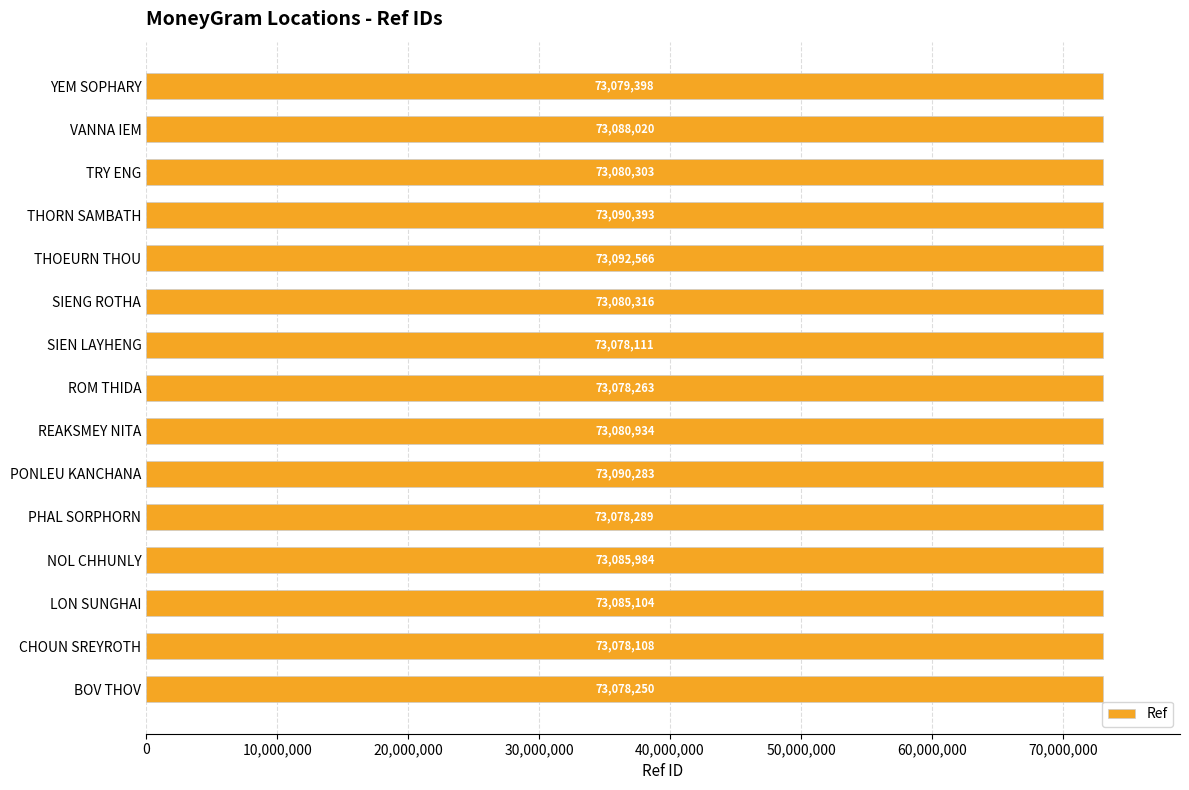

Between VANNA IEM and BOV THOV, which is larger?

VANNA IEM